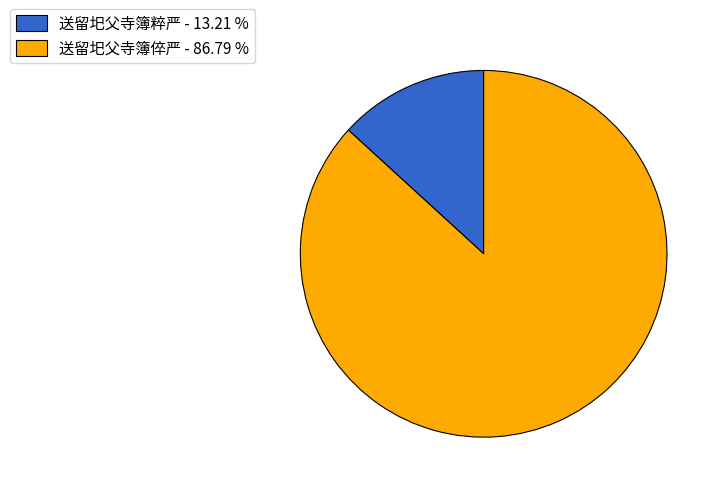

Does 送留圯父寺簿倅严 - 86.79 % represent more than half of the total?

Yes